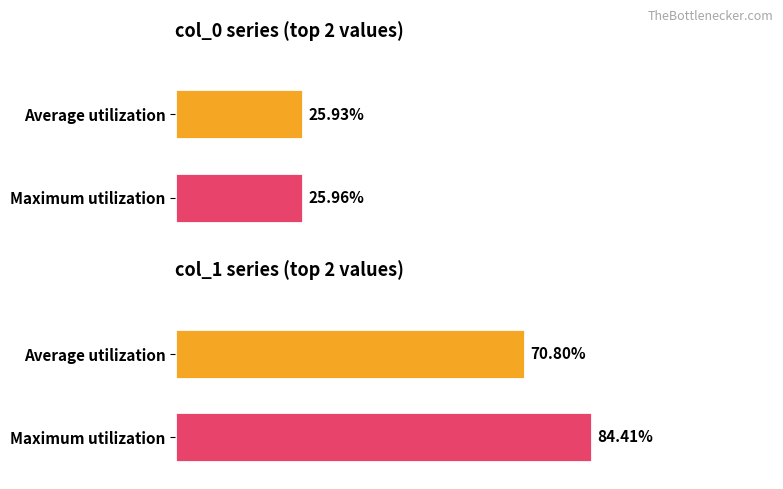

What is the greatest value displayed?

84.4